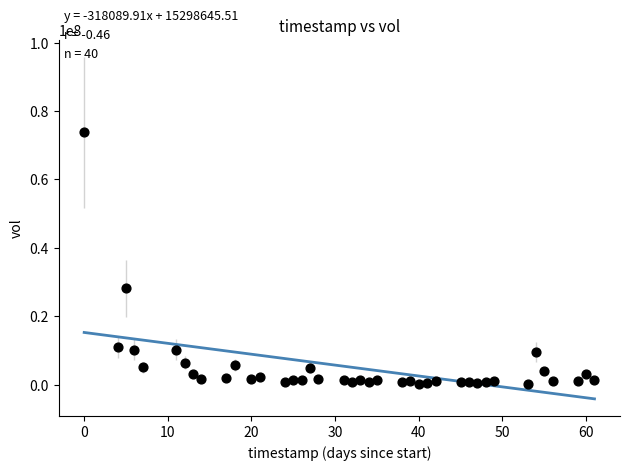

What Y value in the scatter plot is closest to 37037550?

28156300